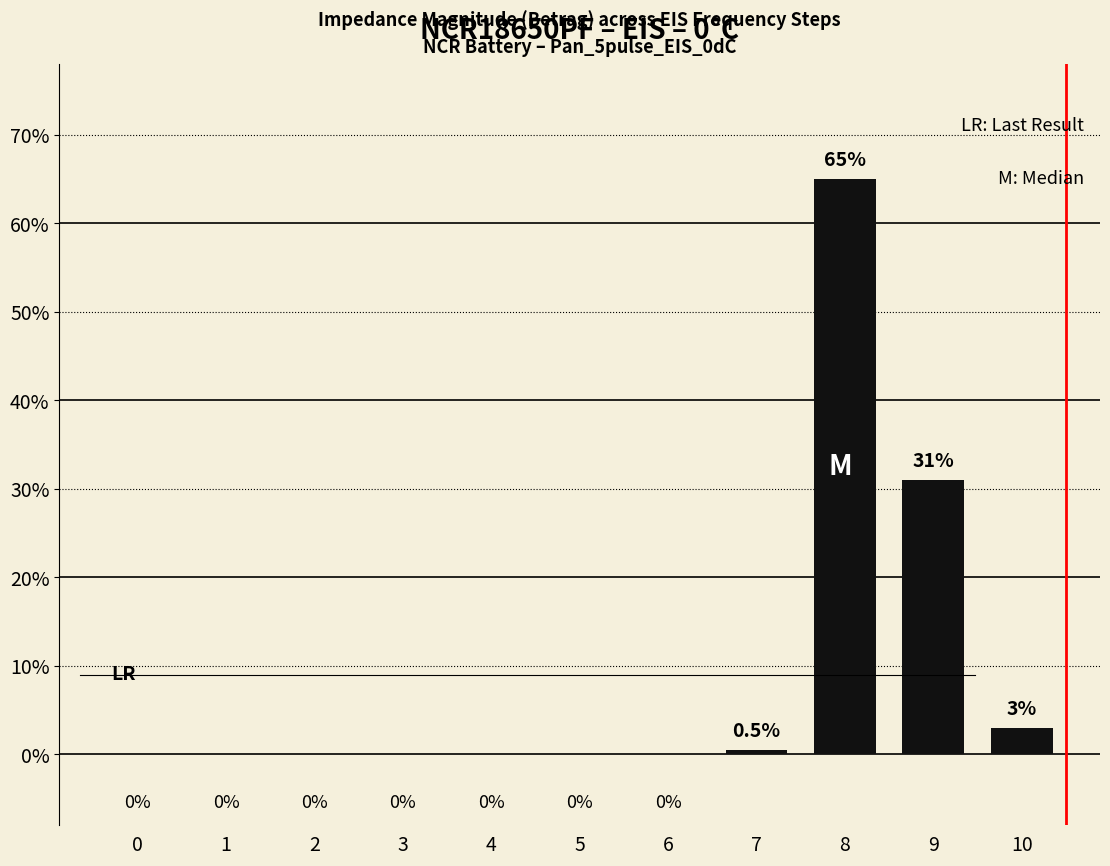

What is the approximate value at 9?

31.0